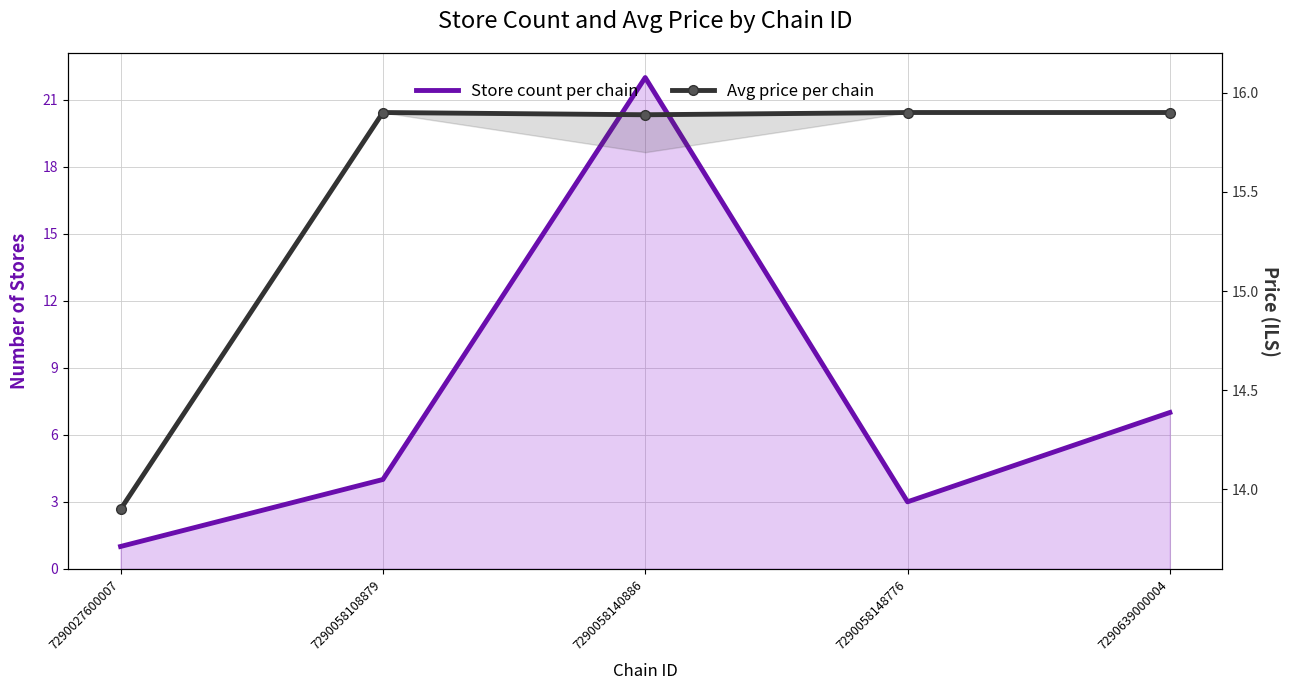

Reading left to right, extract all data points from this chart.

Store count per chain: 7290027600007=1.0	7290058108879=4.0	7290058140886=22.0	7290058148776=3.0	7290639000004=7.0
Avg price per chain: 7290027600007=13.9	7290058108879=15.9	7290058140886=15.9	7290058148776=15.9	7290639000004=15.9